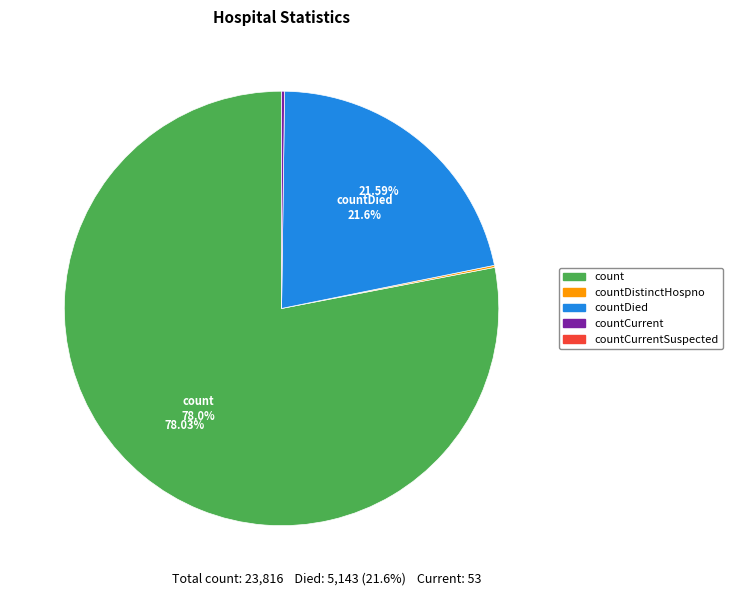

Is there any slice that represents more than half of the pie?

Yes